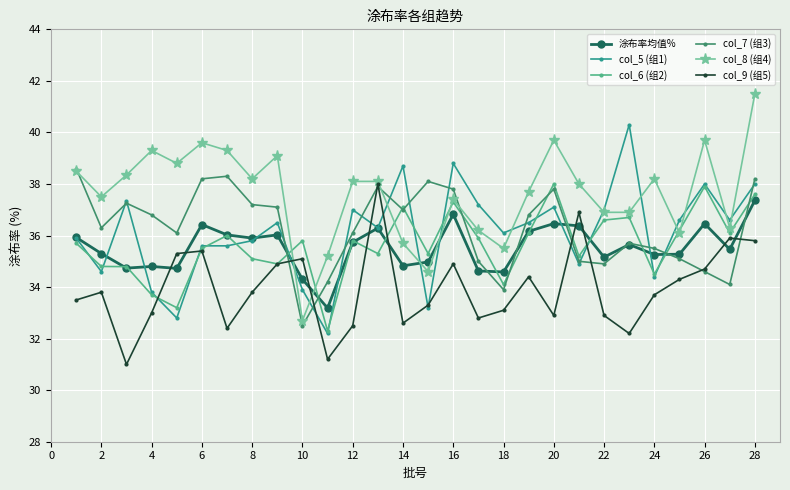

What is the minimum value for col_6 (组2)?

32.3